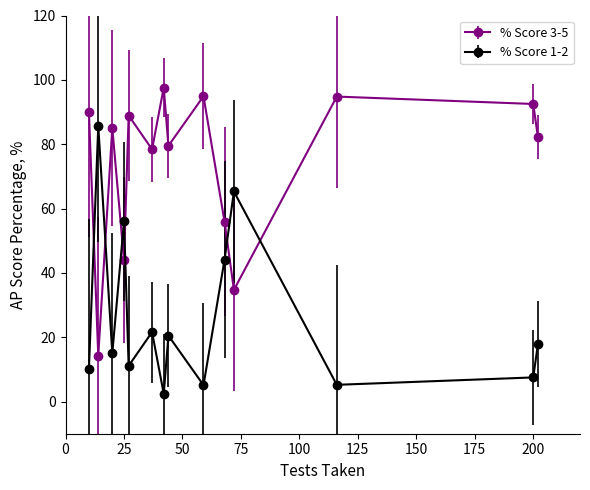

How many interior local peaks does the % Score 3-5 series have?

5